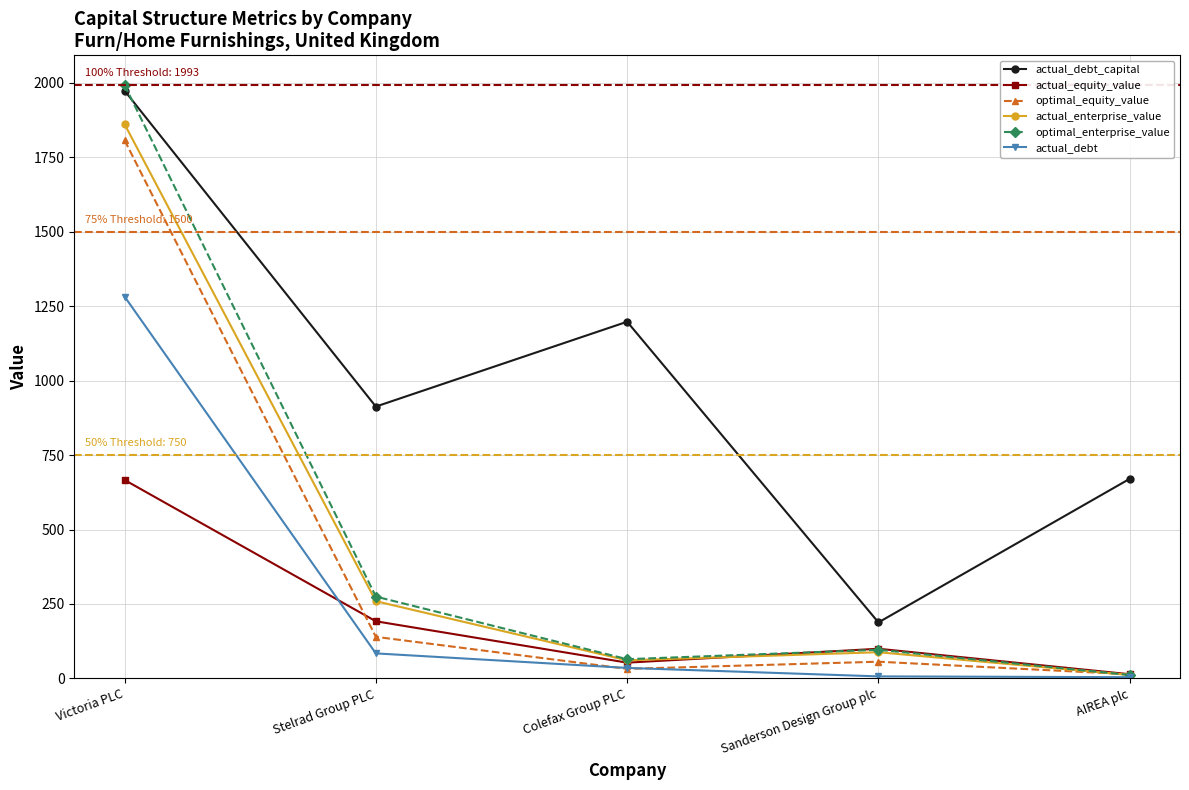

What is the difference between the second highest and minimum values in the actual_debt_capital series?

1010.0